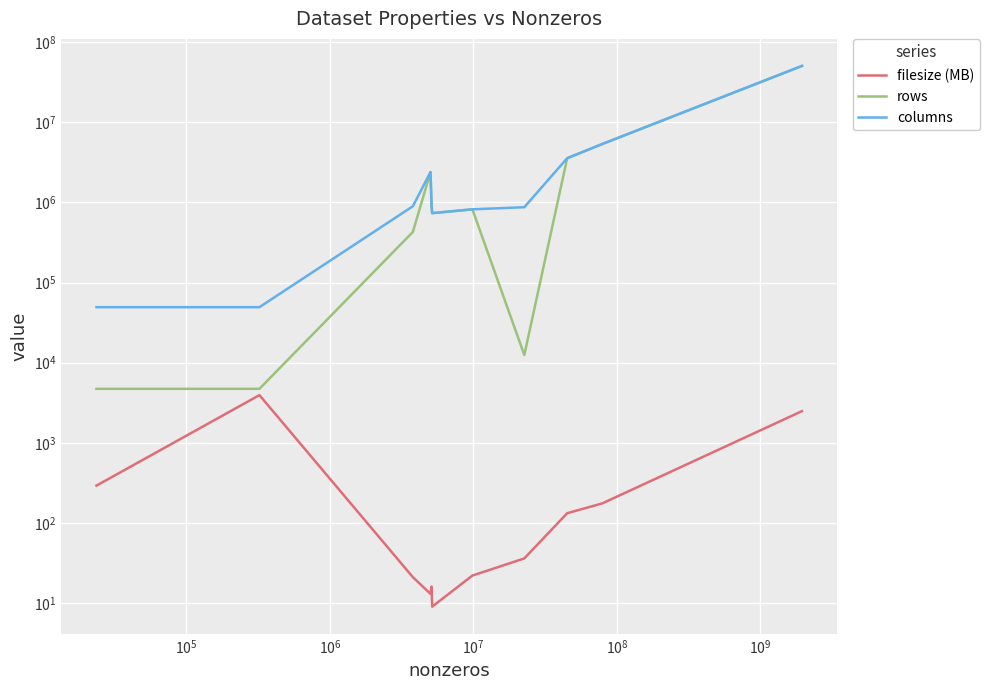

Rank the series at $\mathdefault{10^{9}}$ from highest to lowest value.

rows, columns, filesize (MB)